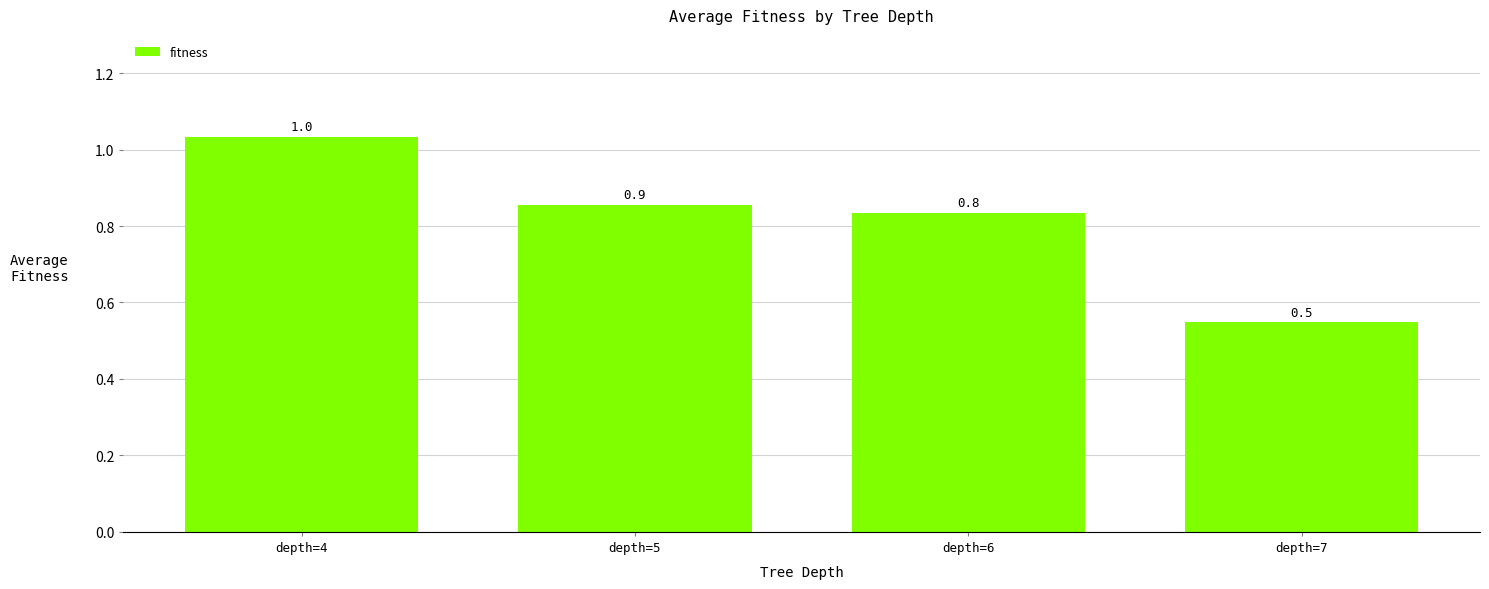

Which has a higher value, depth=6 or depth=4?

depth=4